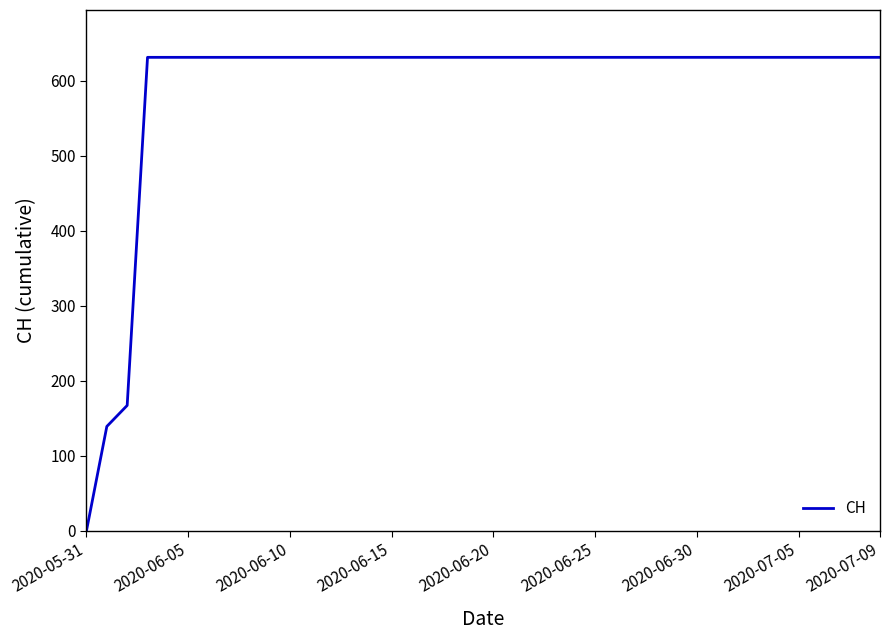

What is the greatest value displayed?

631